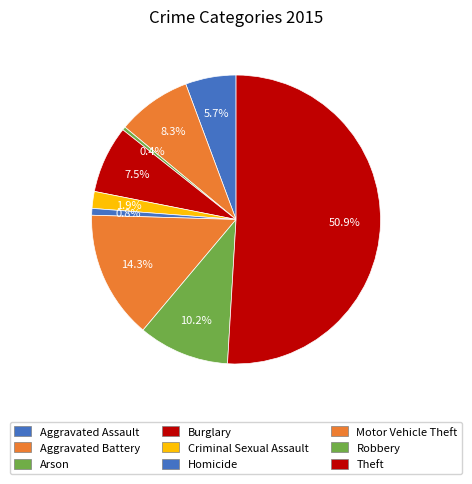

Is there a majority slice in this chart?

Yes